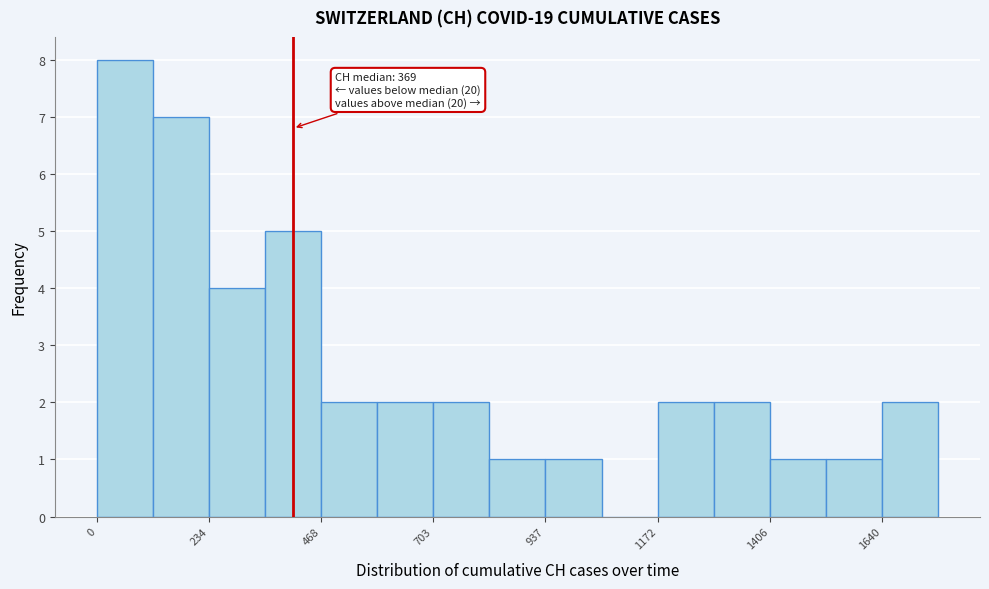

Around what value on the x-axis is the tallest bar? Give the approximate position of its centre, as read against the axis.

50